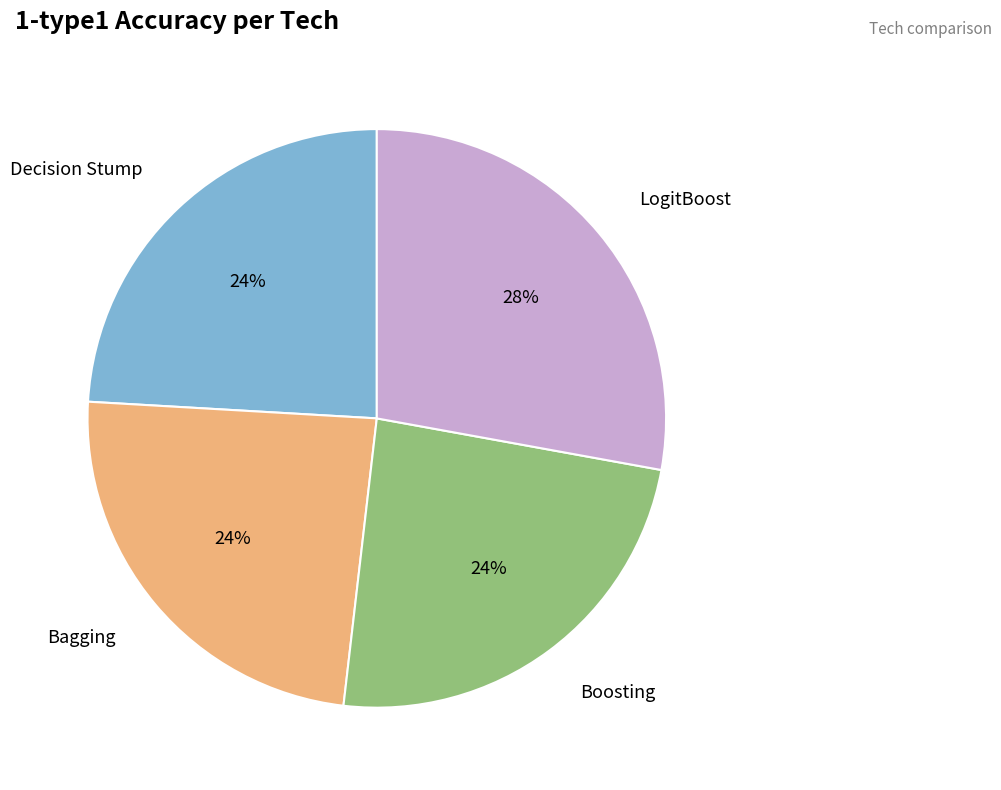

Is there any slice that represents more than half of the pie?

No